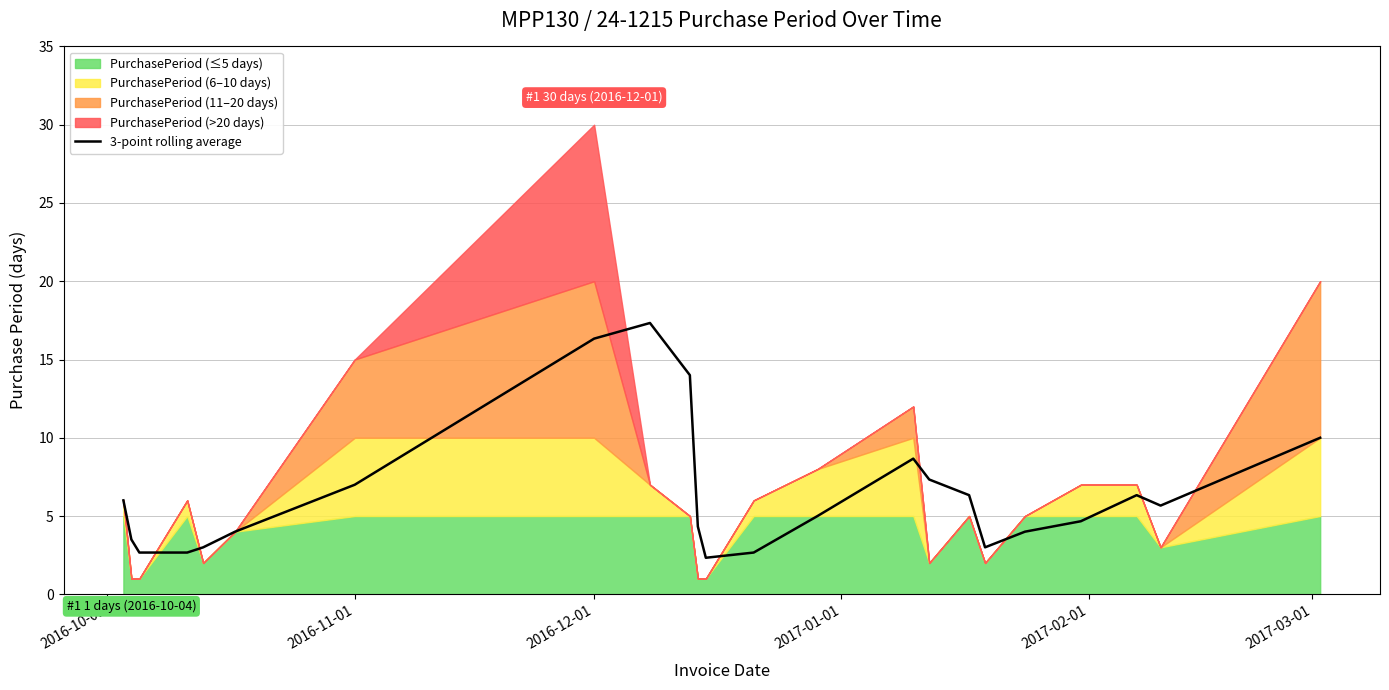

What is the maximum value for 3-point rolling average?

17.3